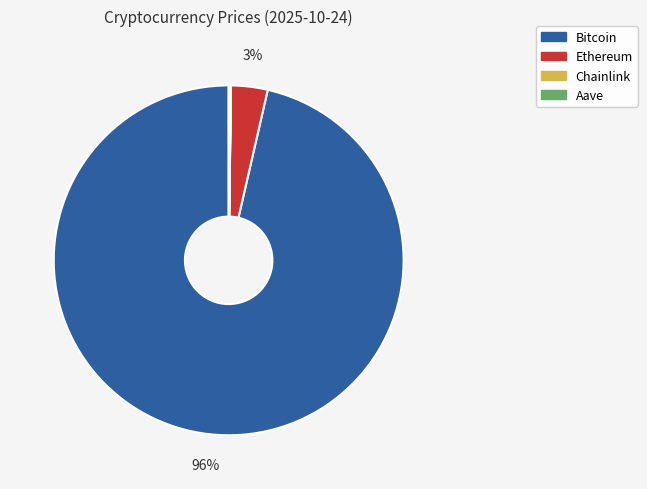

True or false: Bitcoin accounts for 96% of the total.

True